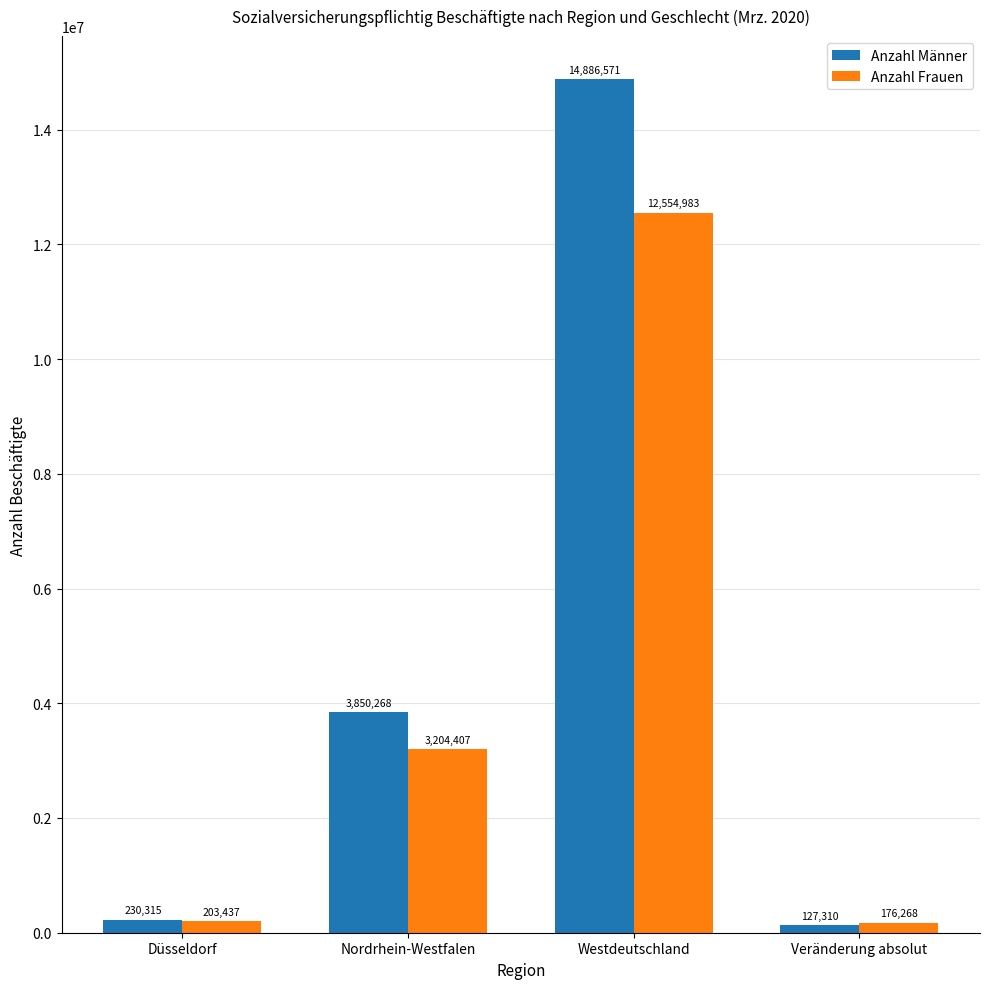

How many data points does each series have?

4